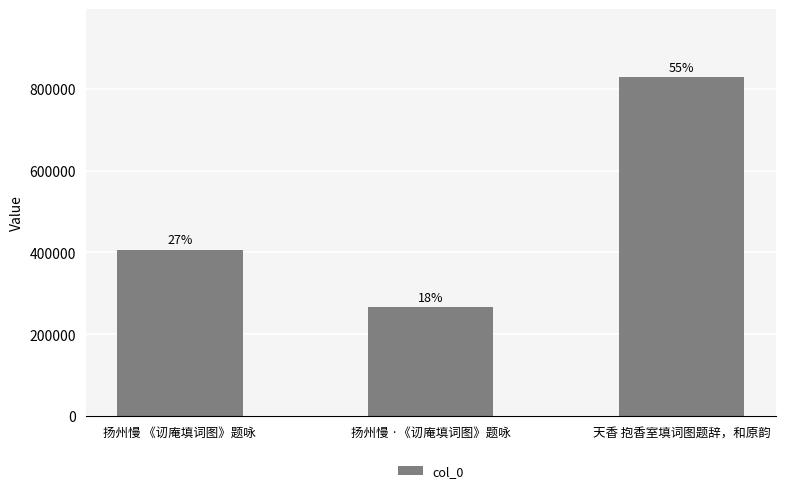

List the labels in order of value, largest first.

天香 抱香室填词图题辞，和原韵, 扬州慢 《讱庵填词图》题咏, 扬州慢 ·《讱庵填词图》题咏